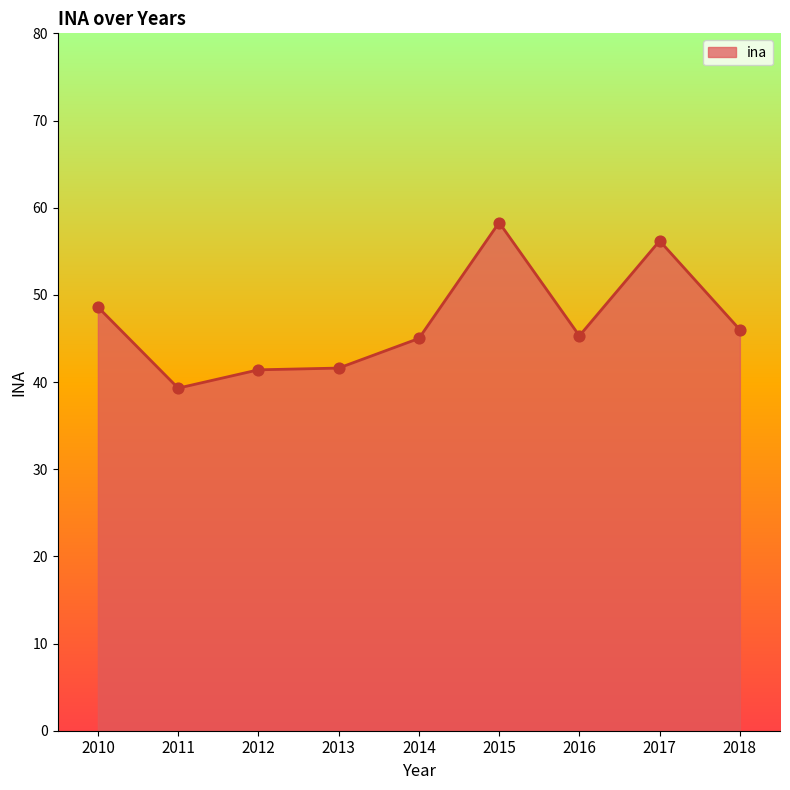

What is the change in value from 2011 to 2018?

+6.7